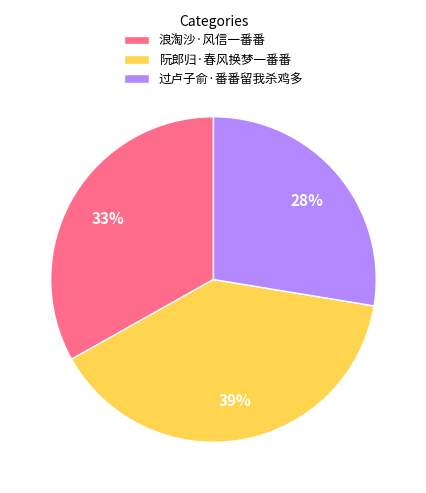

True or false: 浪淘沙·风信一番番 accounts for 41% of the total.

False